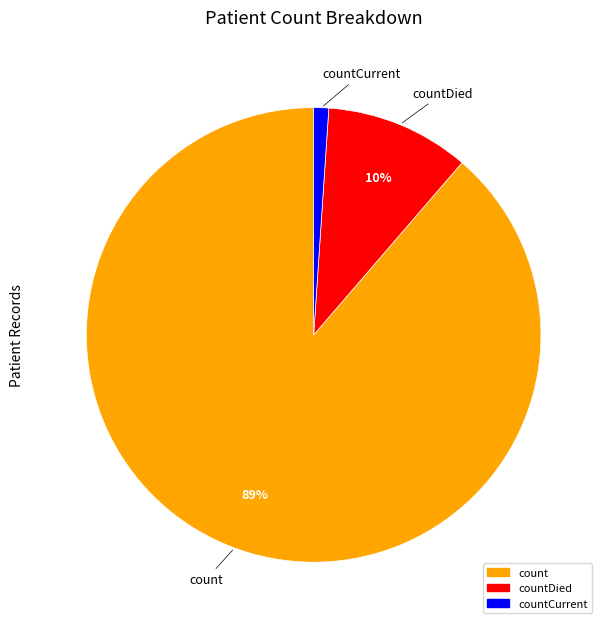

Count the number of slices in the pie.

3